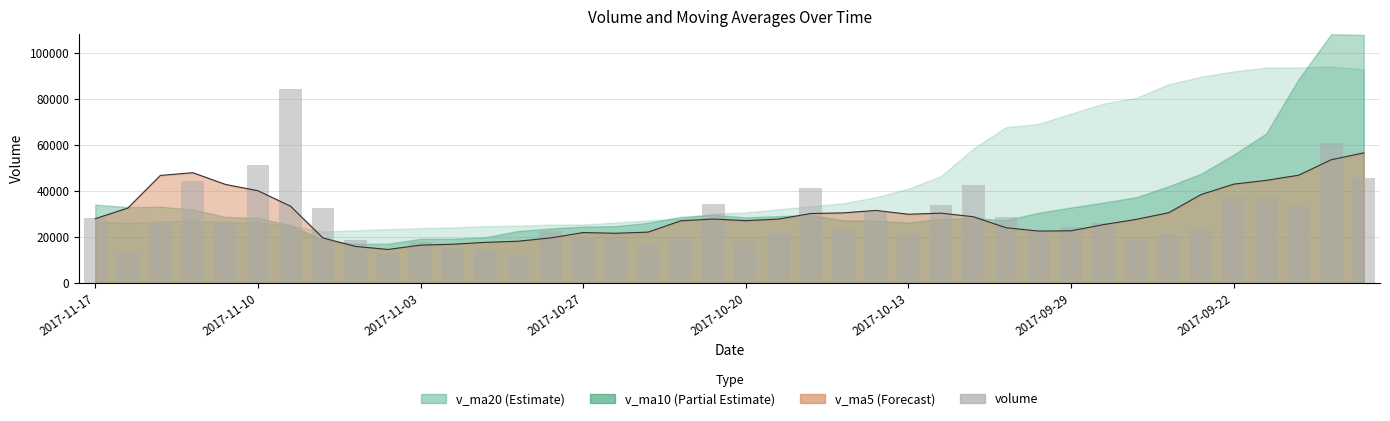

What is the ratio of the value at 16 to the value at 39?

0.4